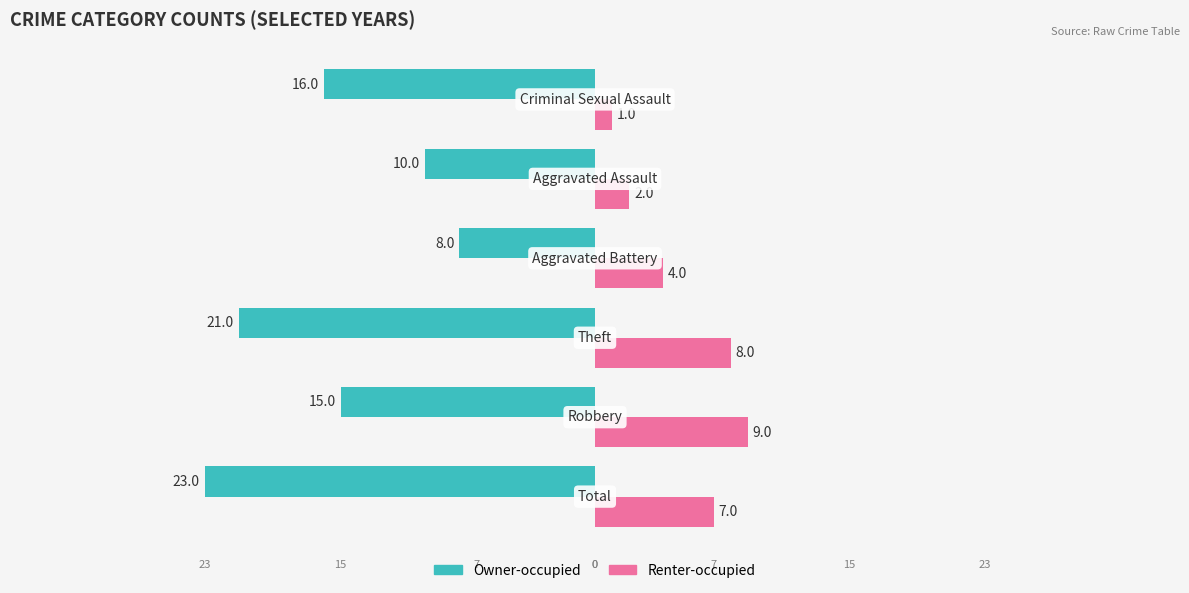

What are all the series names shown in the legend?

Owner-occupied, Renter-occupied